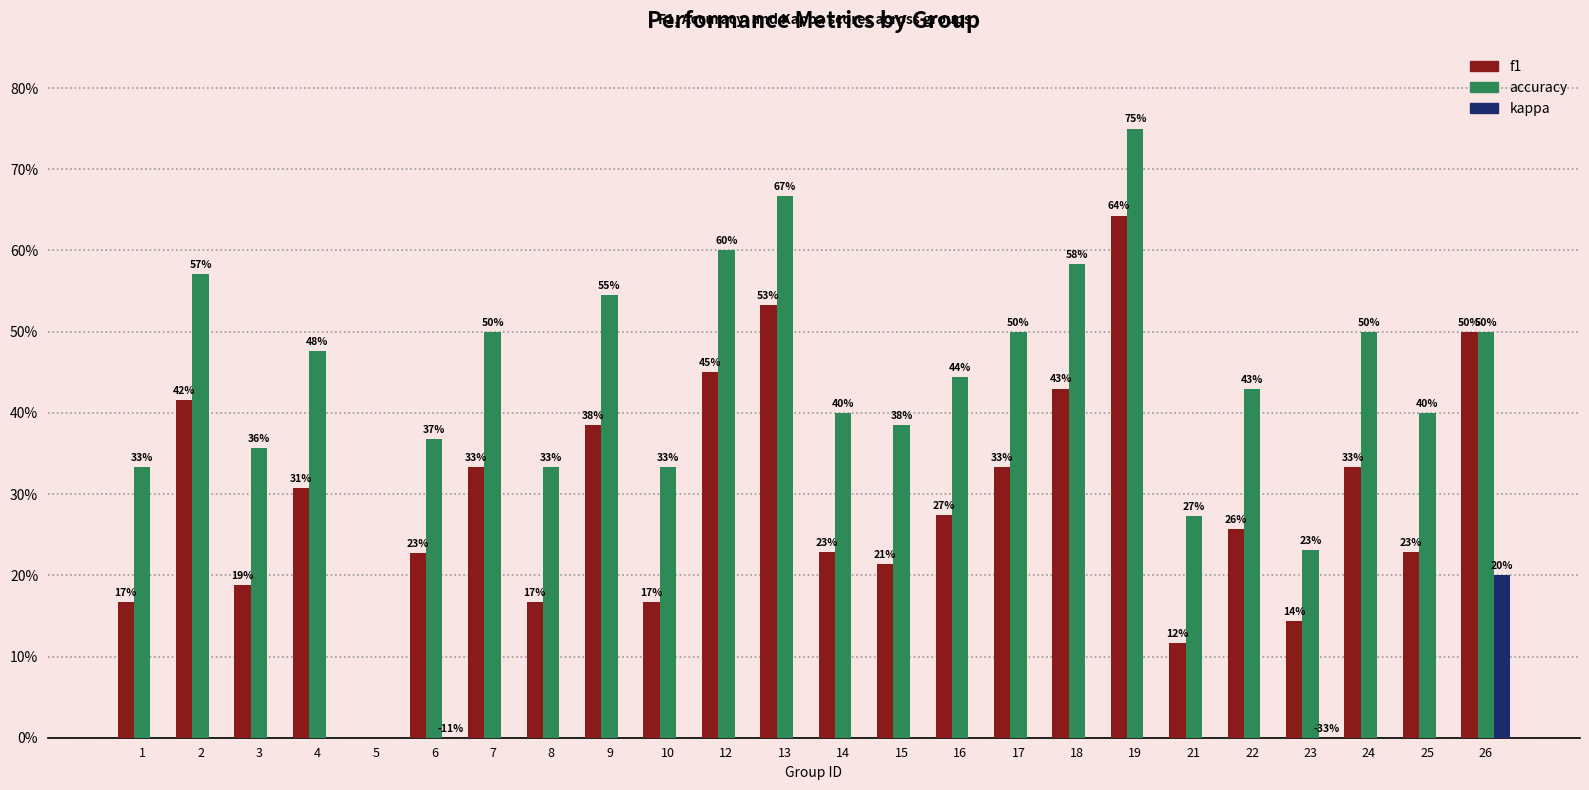

True or false: f1 has a value of 1.1 at 19.

False